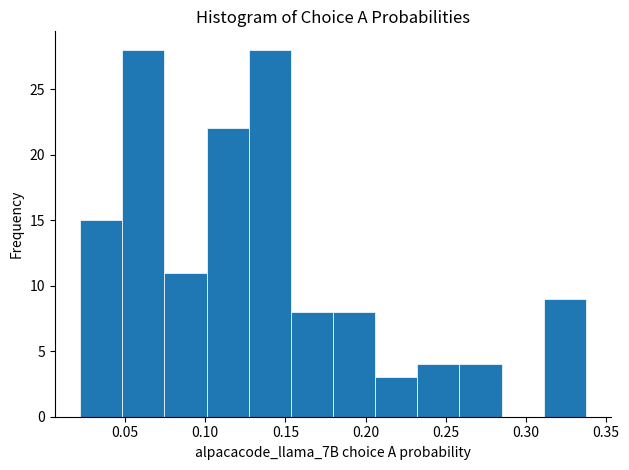

What is the height of the bar covering 0.050 to 0.075 on the x-axis? Neither the bar edges nor the heights are printed on the chart, so give them approximately, as read against the axes.

28